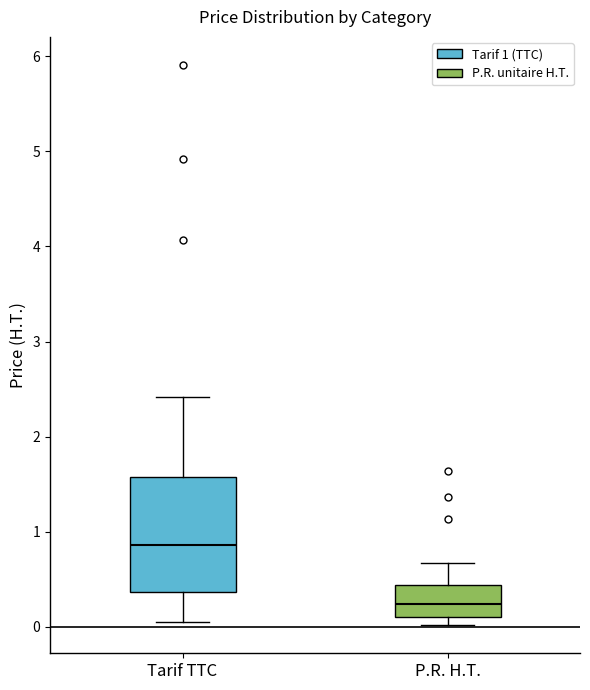

Reading left to right, read every box against the y-axis: the position of its median line, the range the box covers, and the ends of its whiskers. The values are not printed on the chart, so give them approximately, as read against the axis.

Tarif TTC: median 0.9, box 0.4 to 1.6, whiskers 0.1 to 2.4
P.R. H.T.: median 0.2, box 0.1 to 0.4, whiskers 0.0 to 0.7